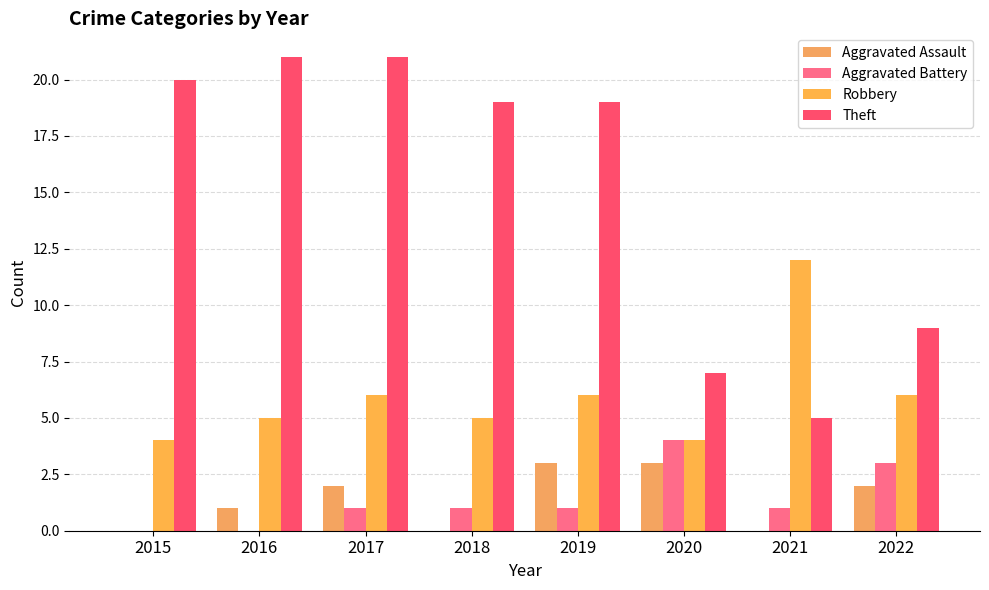

At how many categories does at least one series exceed 16?

5